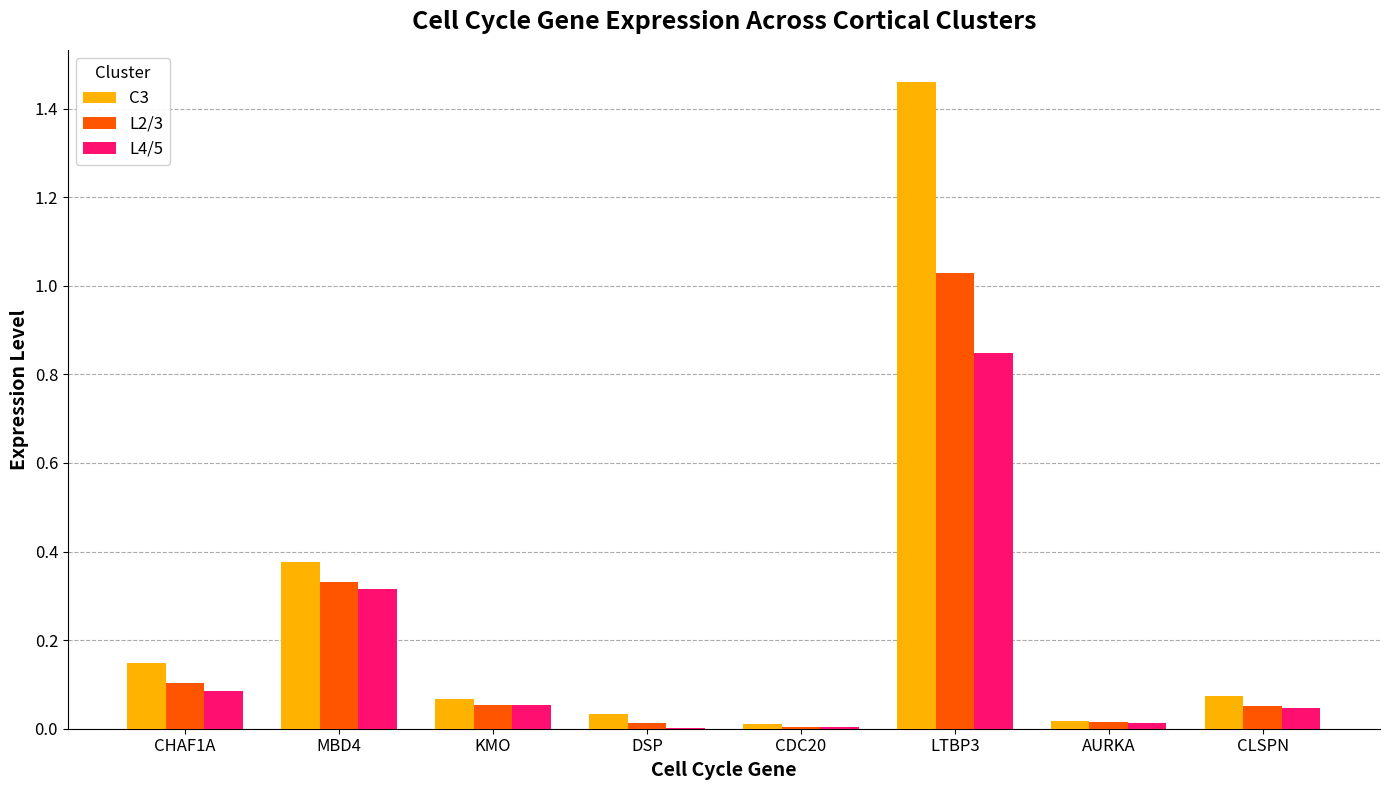

Is the value of L4/5 at LTBP3 greater than the value of C3 at LTBP3?

No